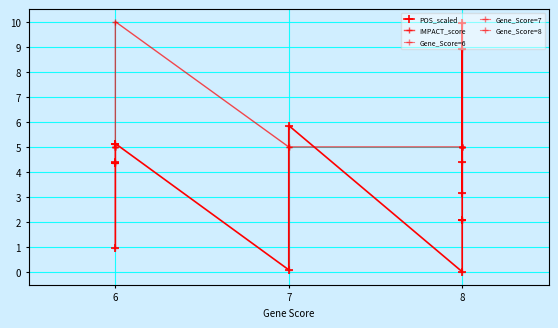

Between 8 and 8, which series saw the biggest shift?

POS_scaled